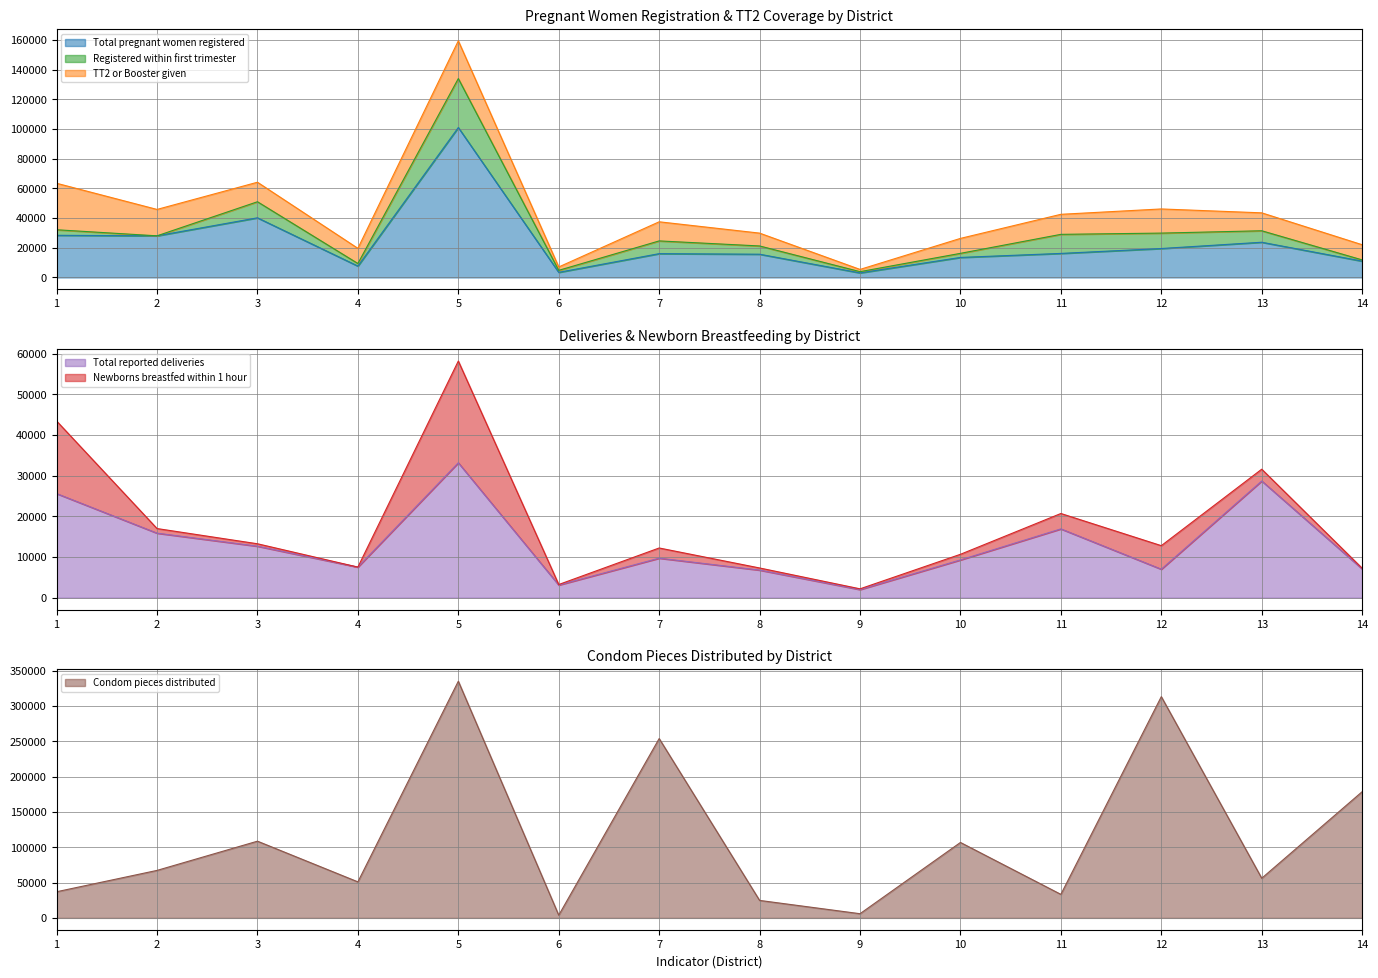

Between 1 and 11, which is larger?

1